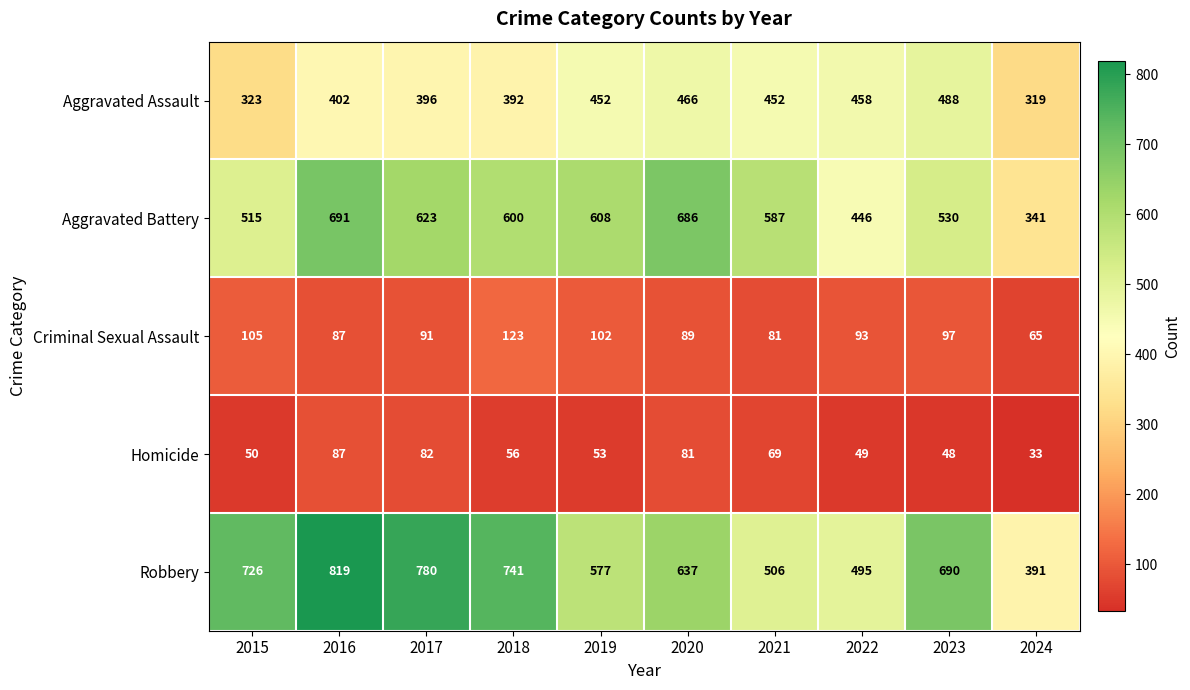

What is the difference between the second highest and minimum values in the Homicide series?

49